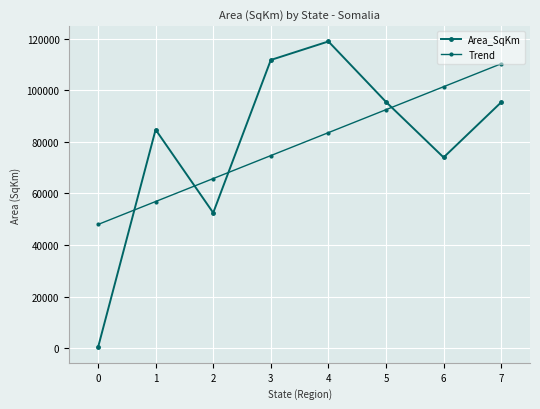

How many interior local valleys does the Area_SqKm series have?

2